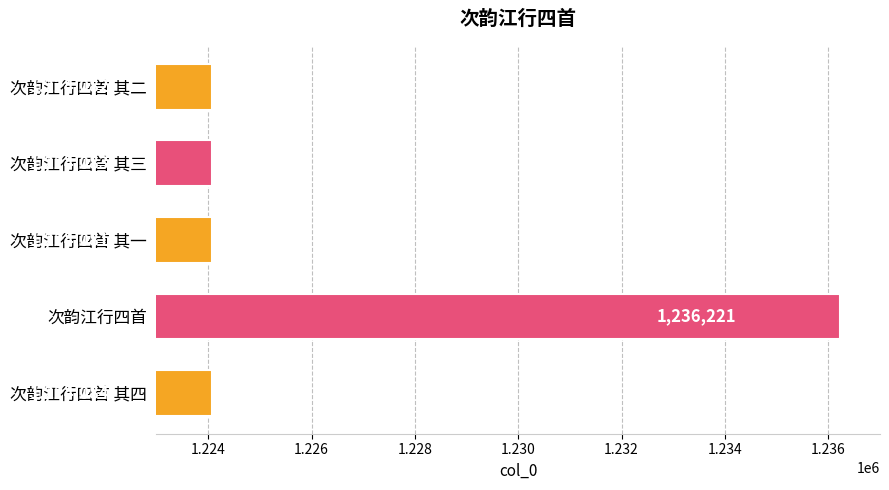

What is the sum of all values?

6132551